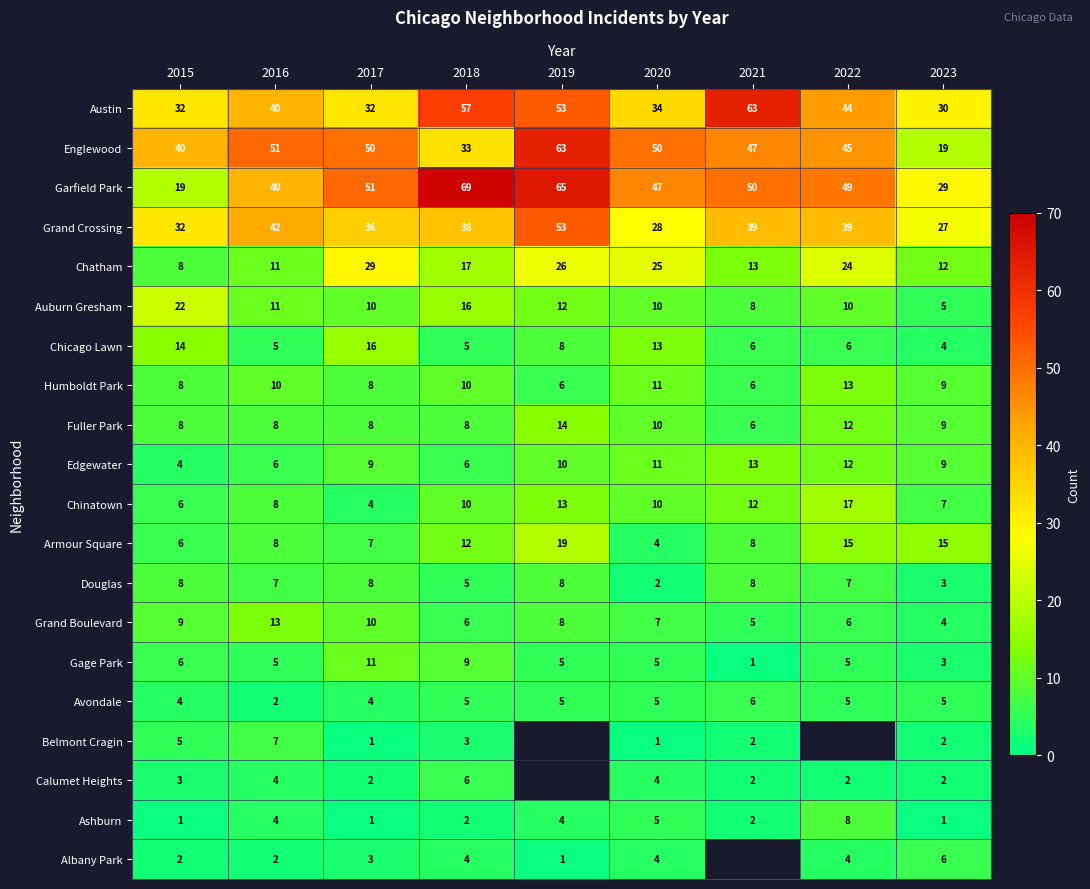

What is the difference between the Auburn Gresham values at 2021 and 2023?

3